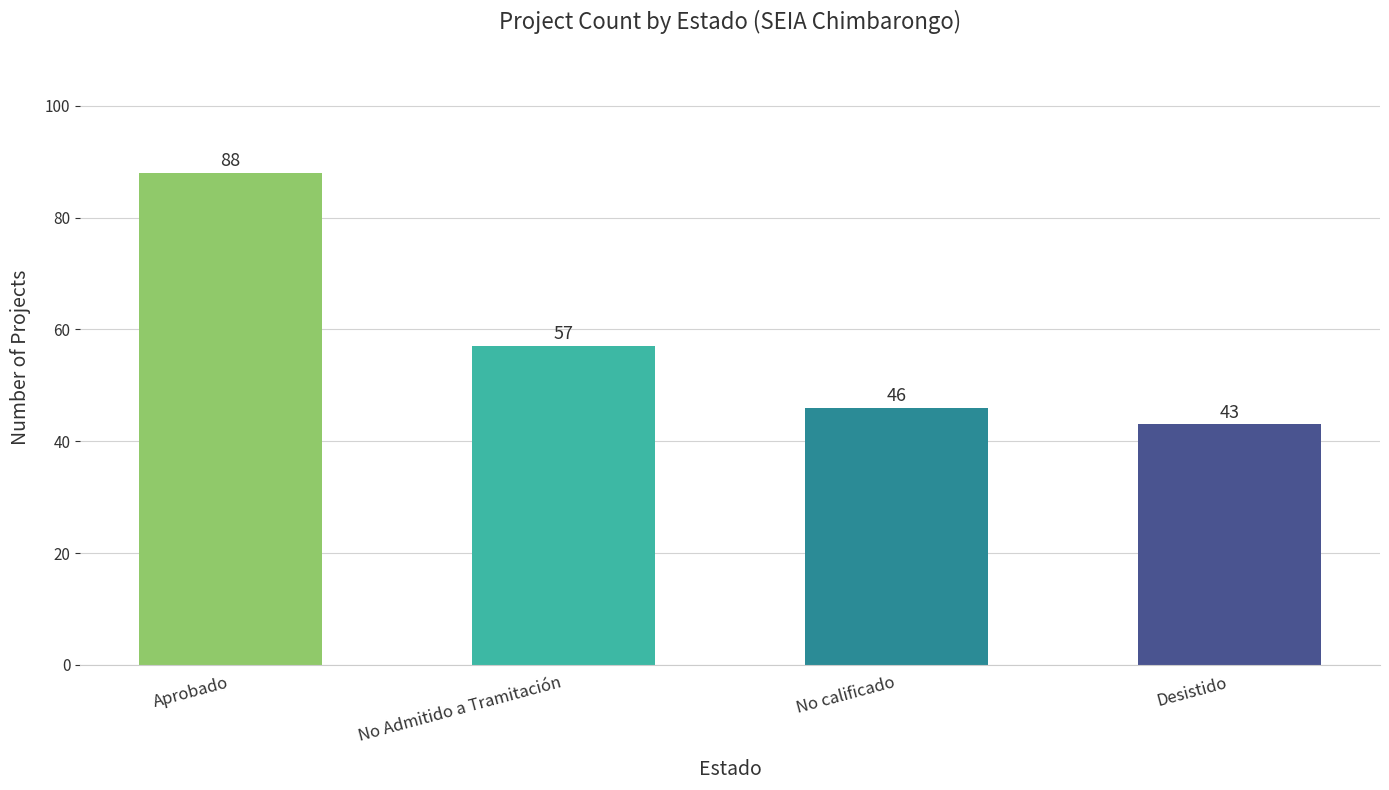

How many distinct data groups are displayed?

1